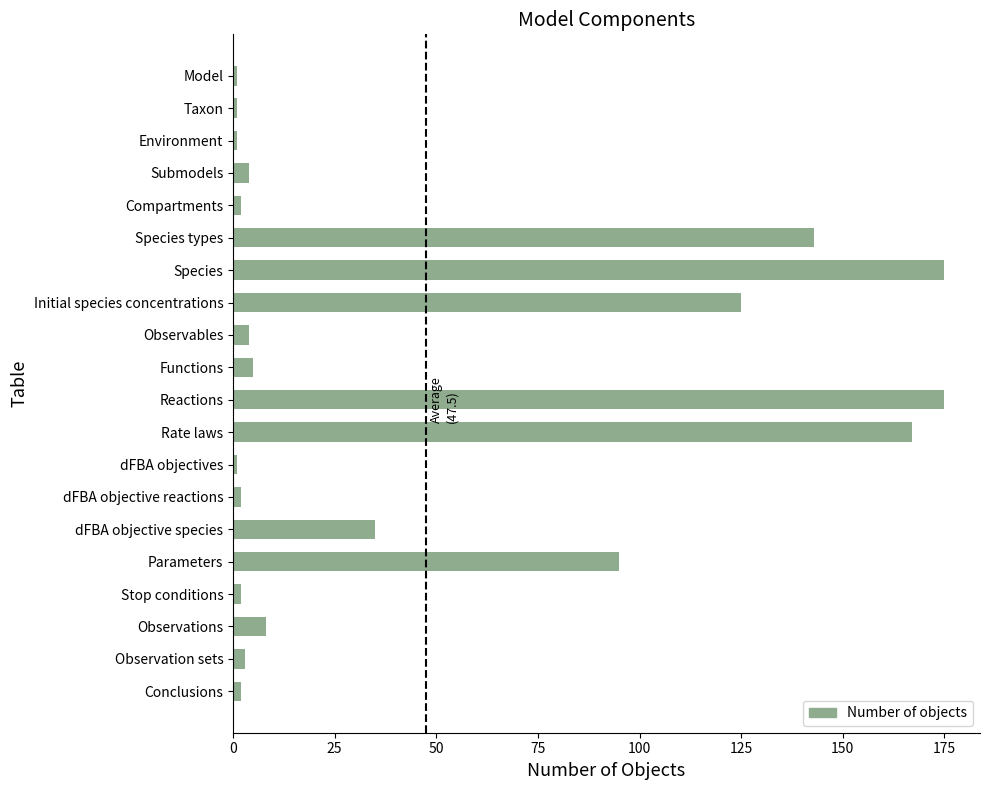

Reading top to bottom, list all the values displayed in this chart.

Model=1	Taxon=1	Environment=1	Submodels=4	Compartments=2	Species types=143	Species=175	Initial species concentrations=125	Observables=4	Functions=5	Reactions=175	Rate laws=167	dFBA objectives=1	dFBA objective reactions=2	dFBA objective species=35	Parameters=95	Stop conditions=2	Observations=8	Observation sets=3	Conclusions=2